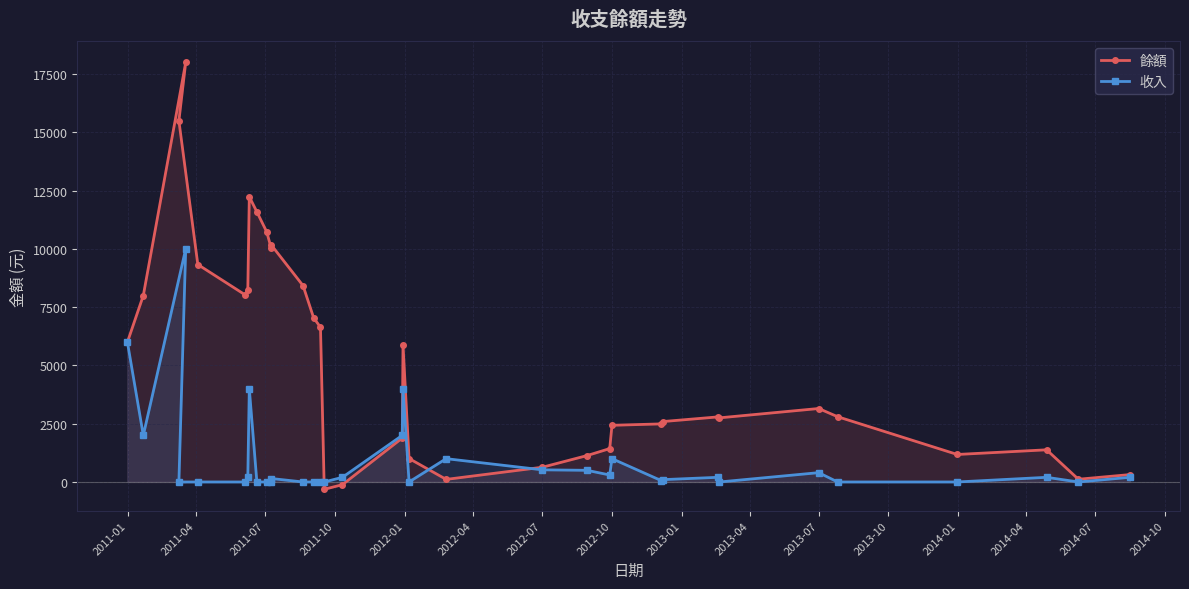

What are all the series names shown in the legend?

餘額, 收入